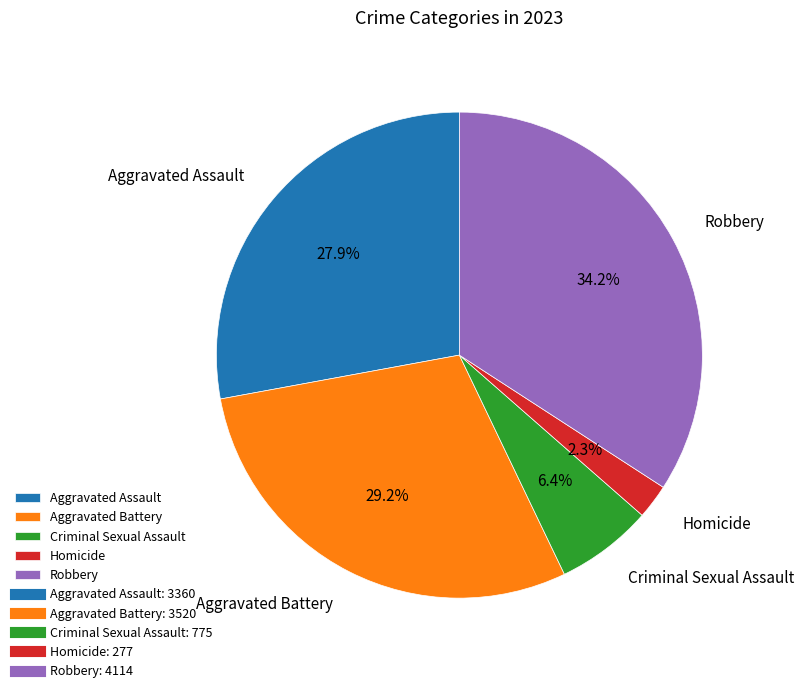

Which has a higher value, Aggravated Assault or Aggravated Battery?

Aggravated Battery